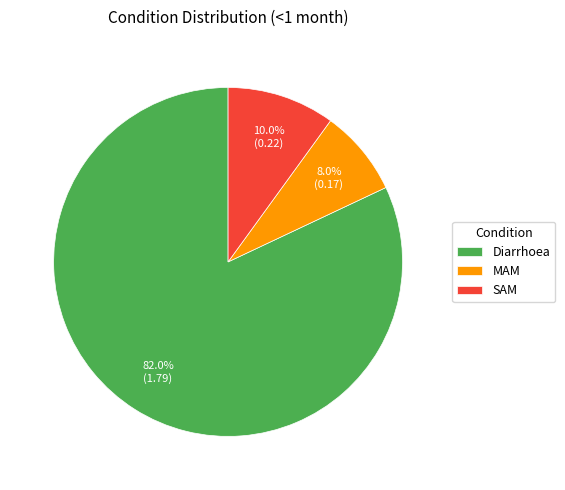

Which has a higher value, MAM or SAM?

SAM